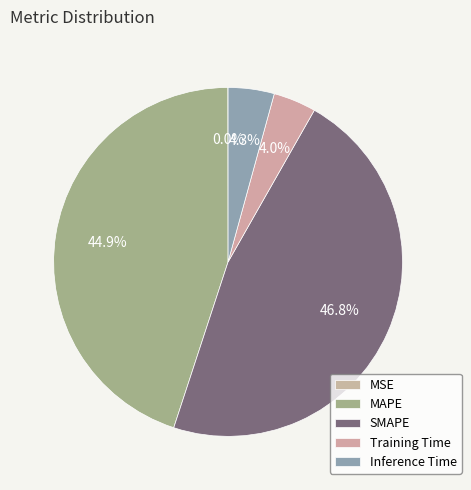

Rank the categories by value from highest to lowest.

SMAPE, MAPE, Inference Time, Training Time, MSE